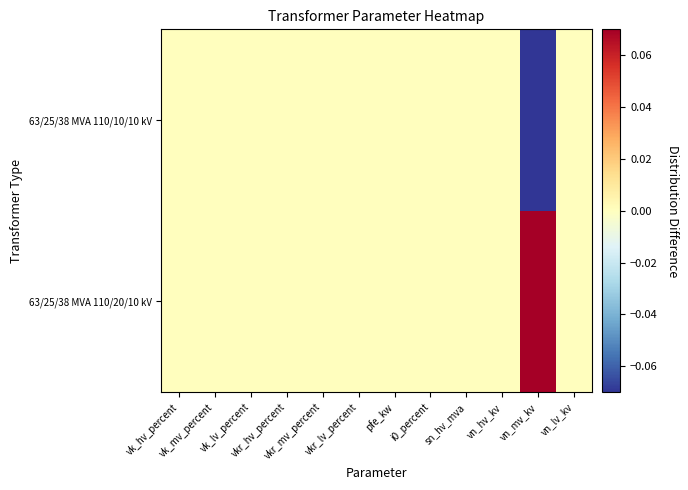

Which series has the widest spread of values?

63/25/38 MVA 110/20/10 kV